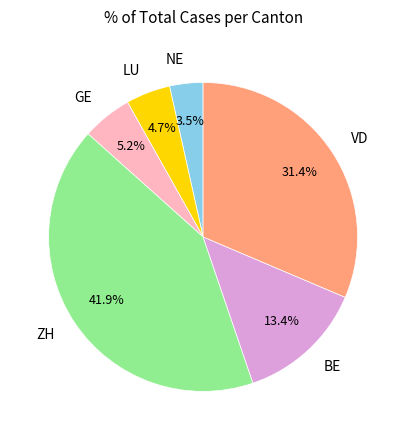

Does any single category account for the majority?

No